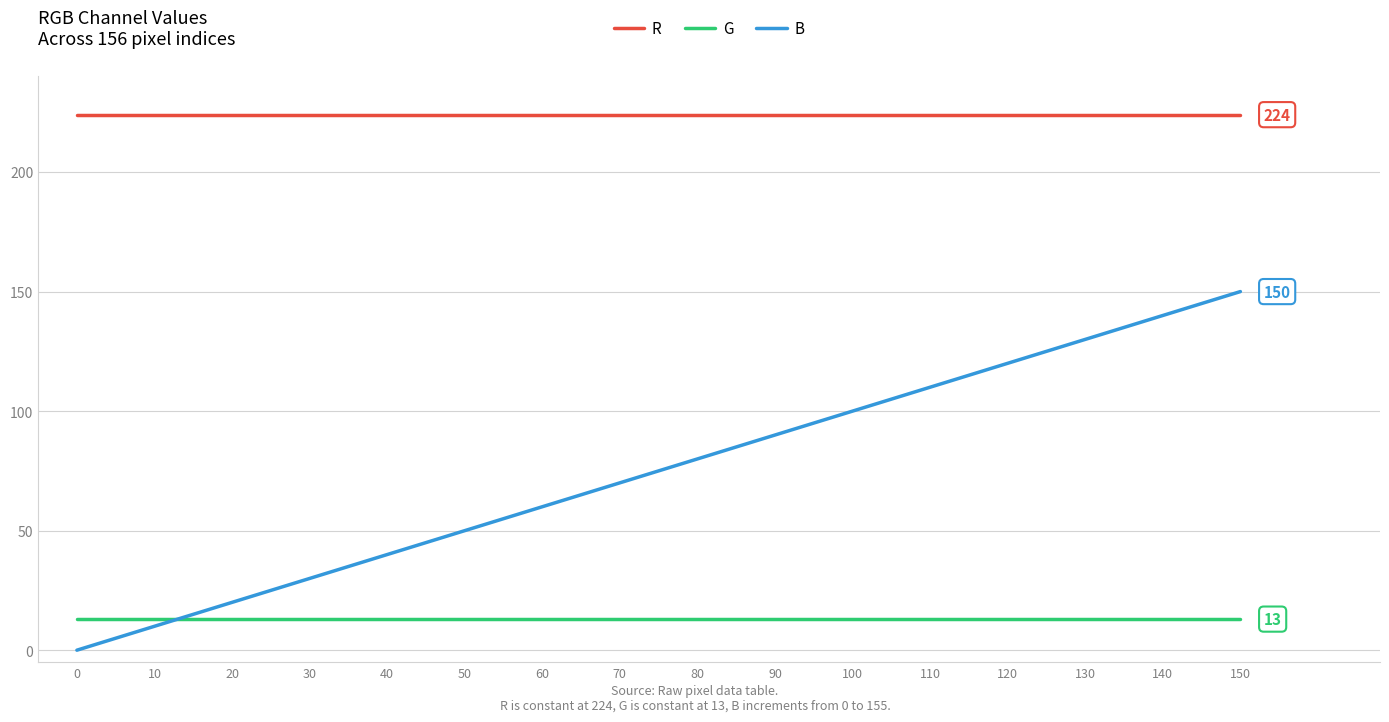

Rank the series at 130 from lowest to highest value.

G, B, R